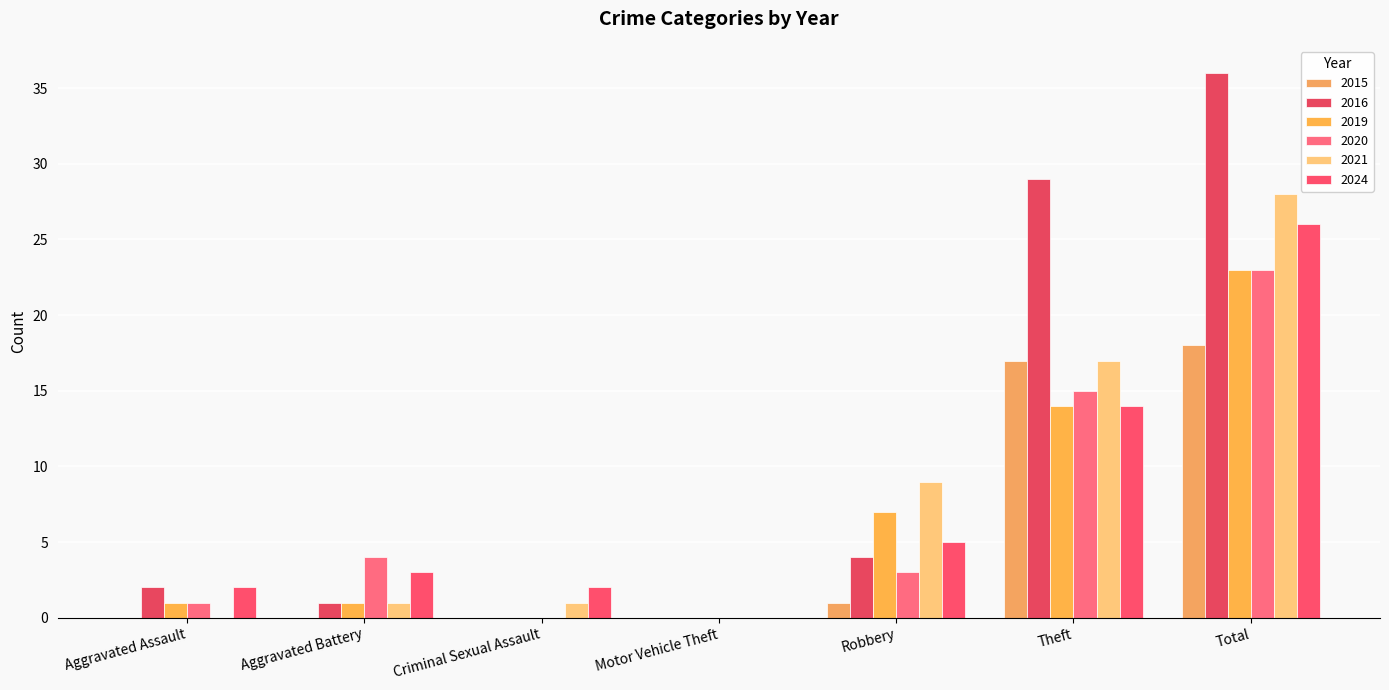

Read the 2019 value at Aggravated Battery.

1